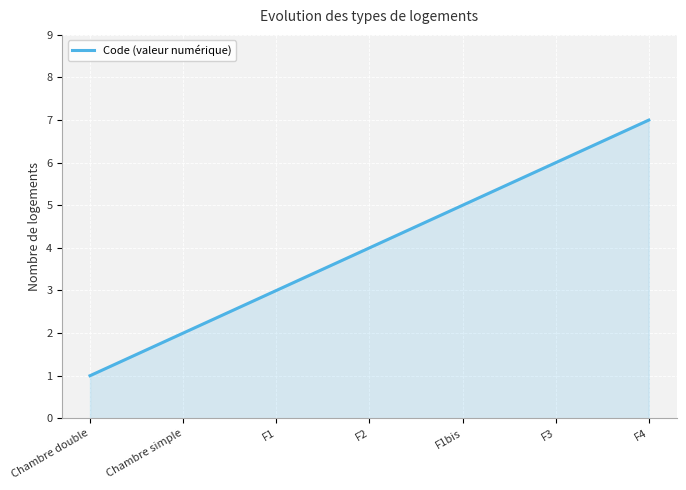

Reading left to right, extract all data points from this chart.

Chambre double=1	Chambre simple=2	F1=3	F2=4	F1bis=5	F3=6	F4=7